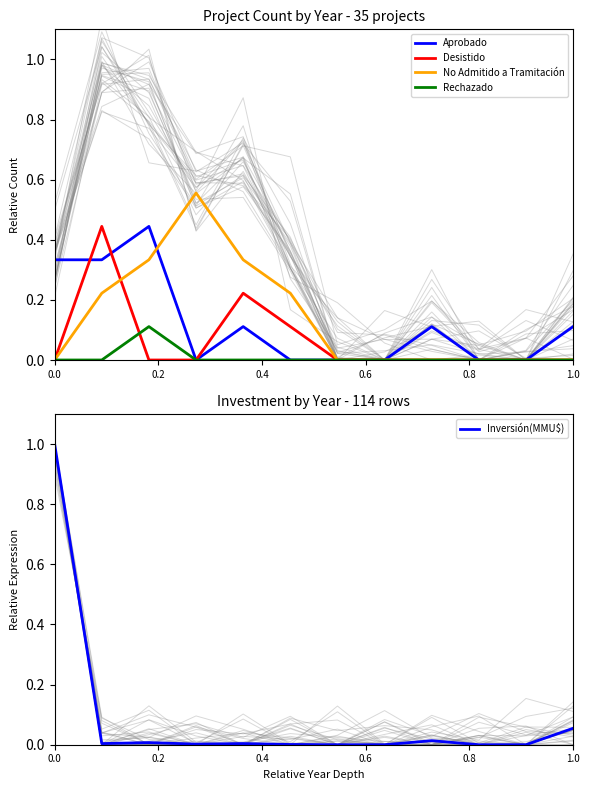

The value of Desistido at 0.0 is 0.0. True or false?

True